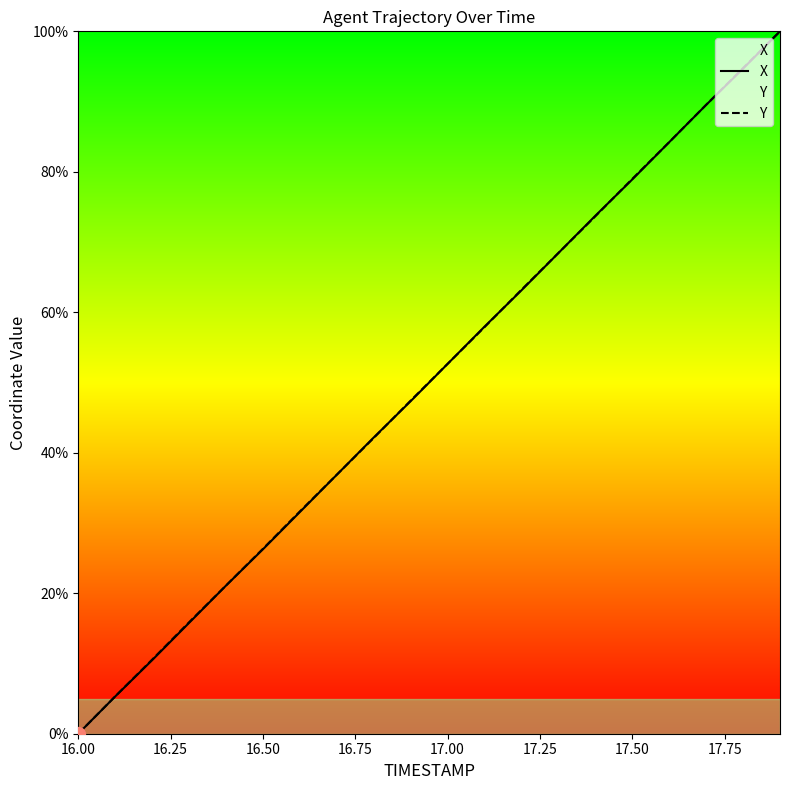

True or false: Y has a value of 26.3 at 16.50.

True